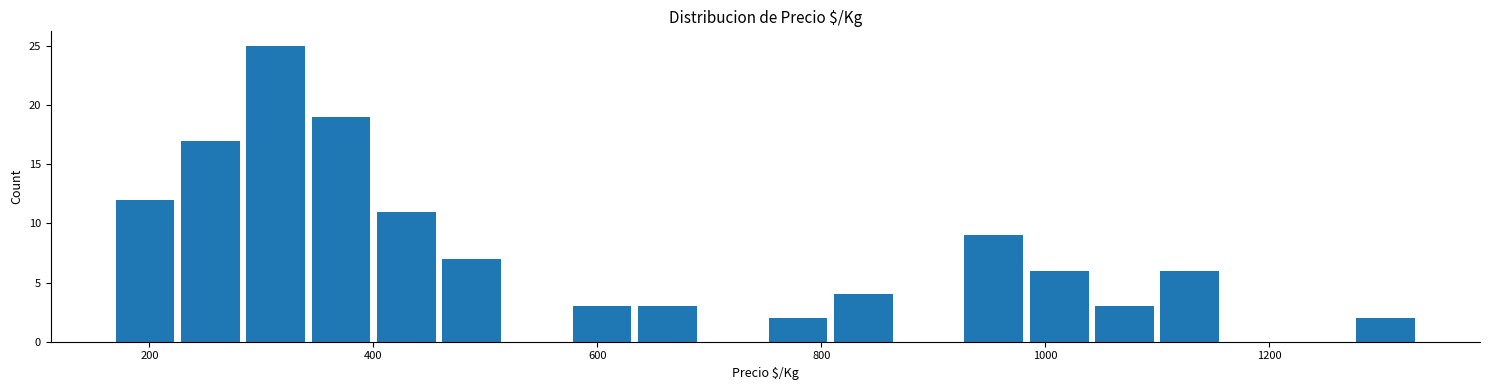

Around what value on the x-axis is the tallest bar? Give the approximate position of its centre, as read against the axis.

320